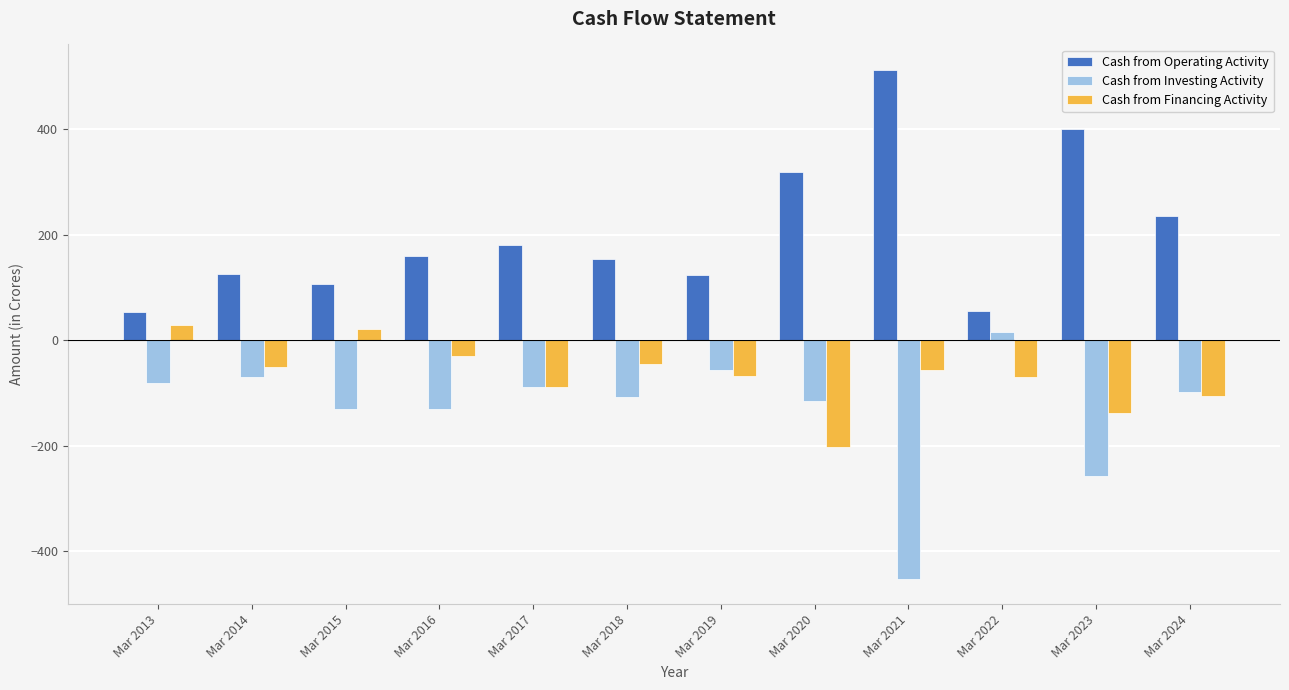

What is the difference between the maximum and minimum values in the Cash from Financing Activity series?

232